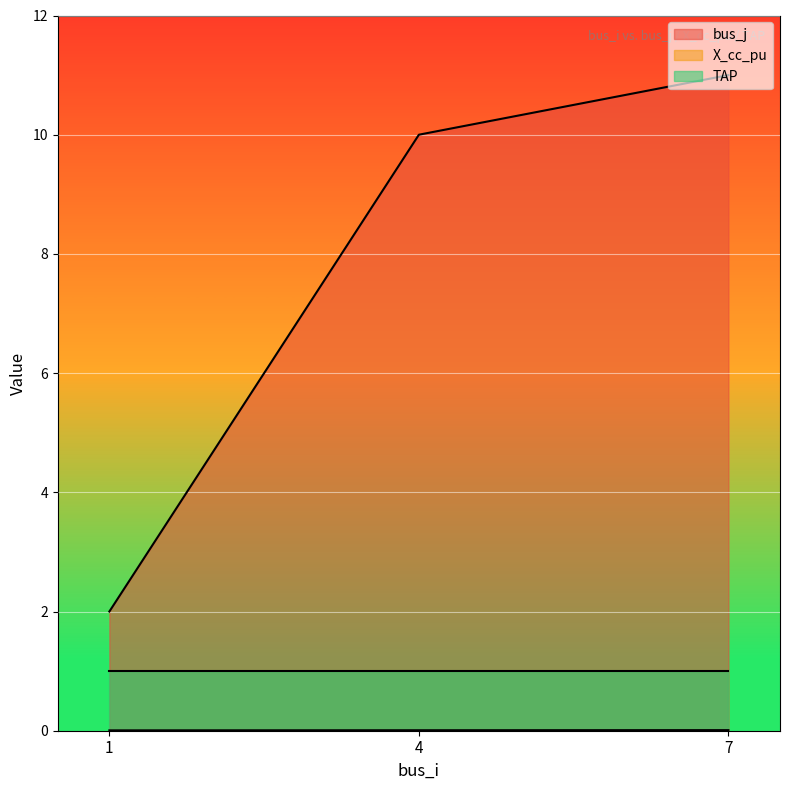

Between 7 and 1, which is larger?

7